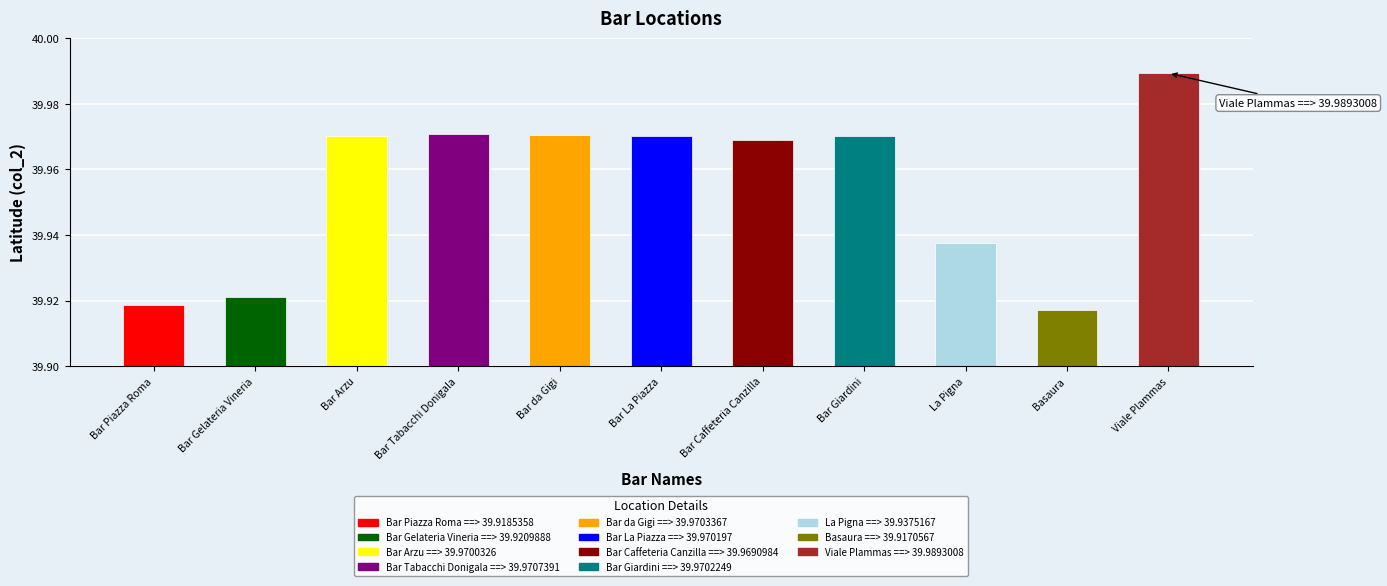

What is the label of the 1st bar from the left?

Bar Piazza Roma